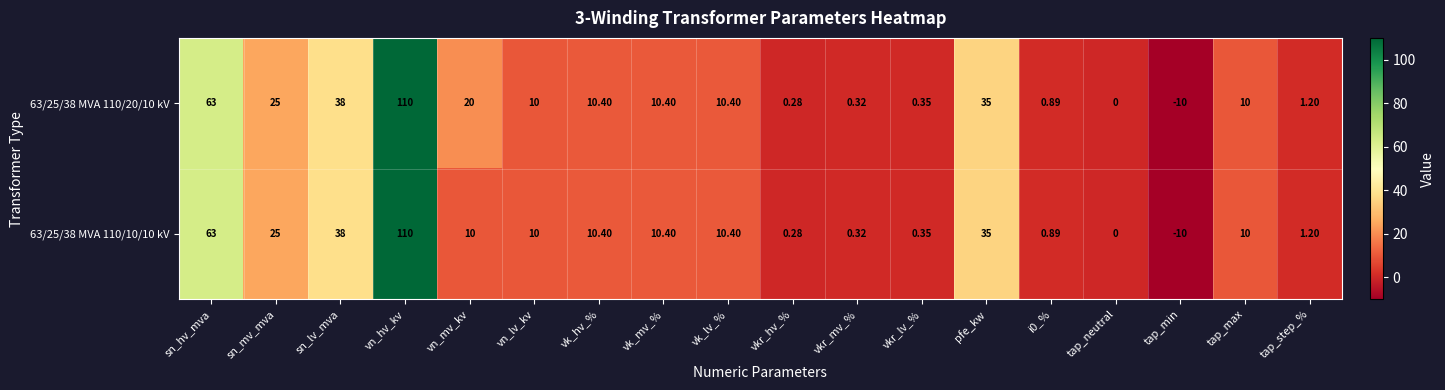

Is the value of 63/25/38 MVA 110/20/10 kV at sn_lv_mva greater than the value of 63/25/38 MVA 110/10/10 kV at i0_%?

Yes